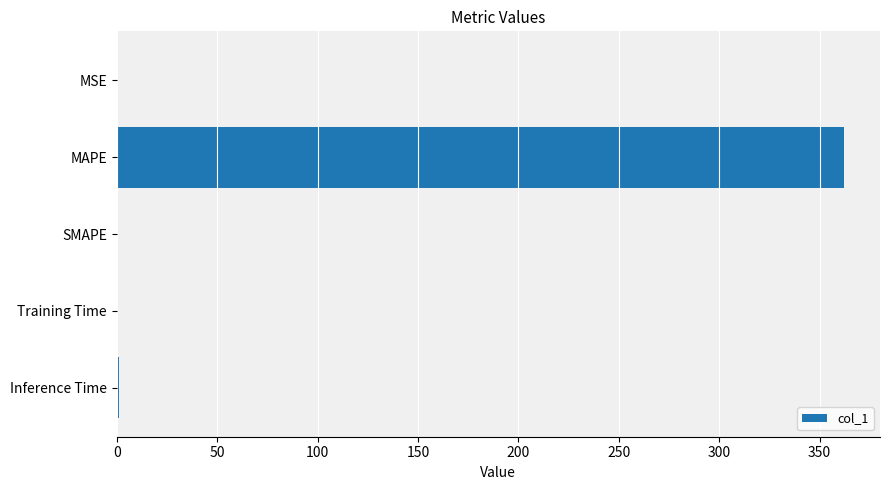

The chart shows a value of 0.0 at MSE. True or false?

True